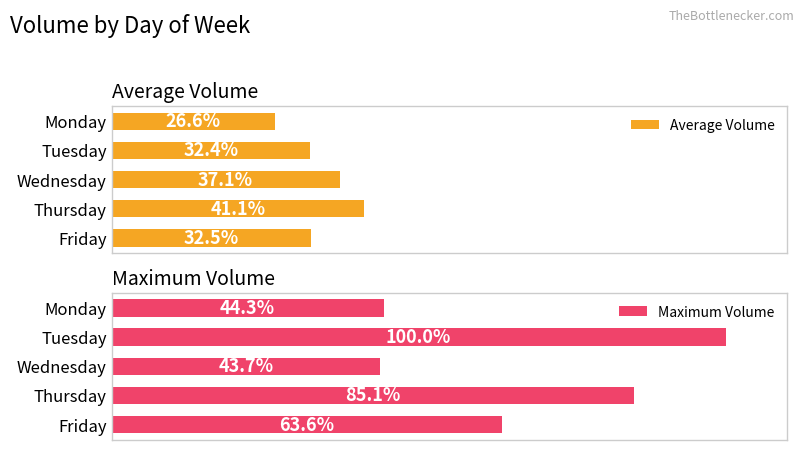

At which label does Average Volume reach its peak?

Thursday